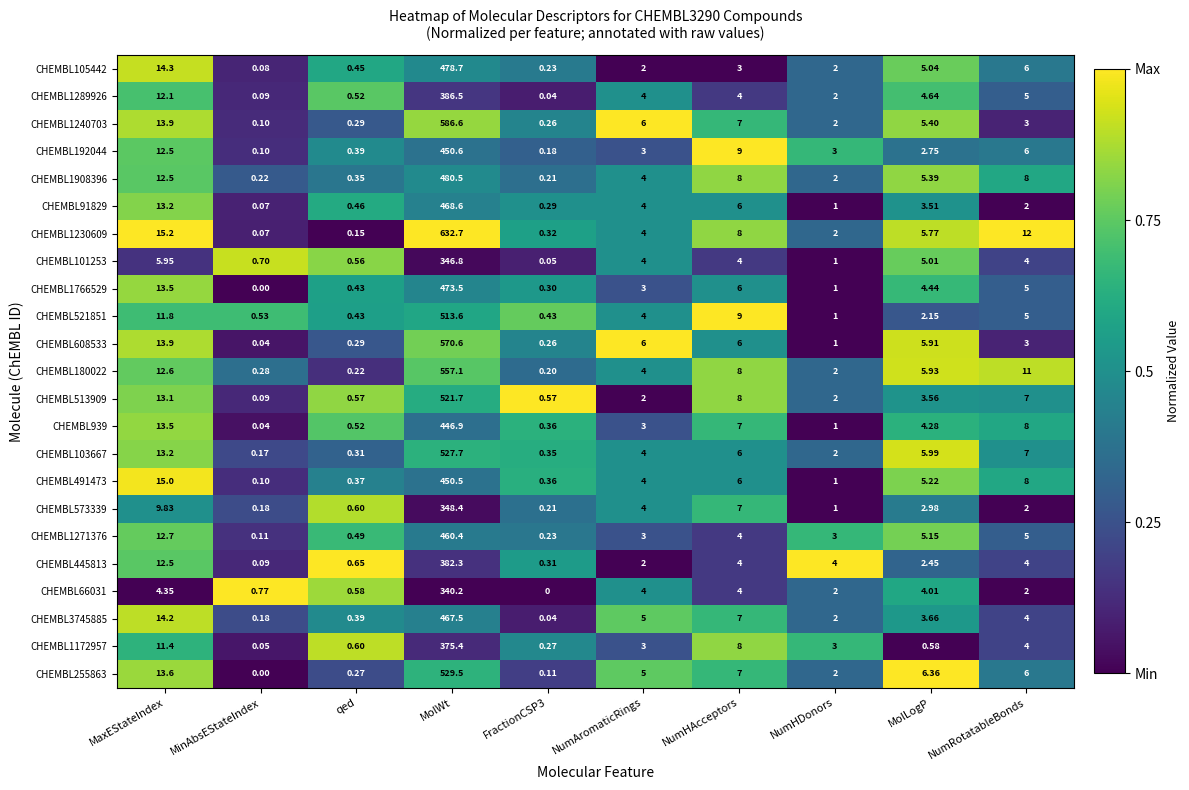

At which label does CHEMBL1271376 reach its peak?

MolWt